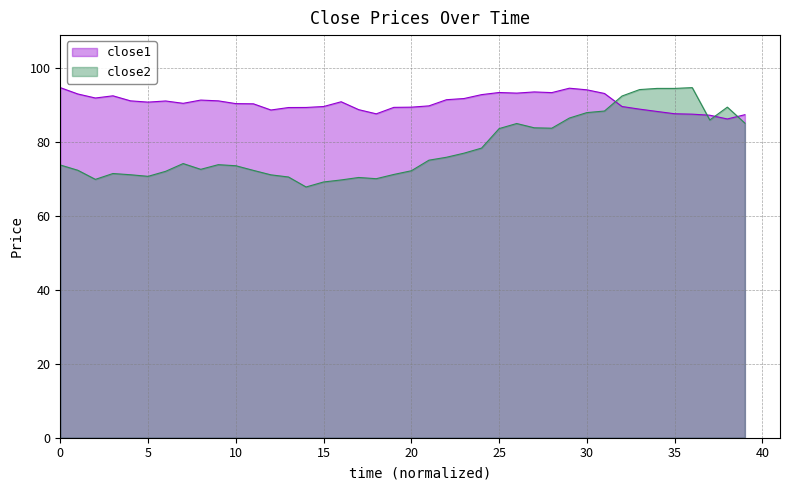

True or false: close1 has a value of 89.9 at 21.

True